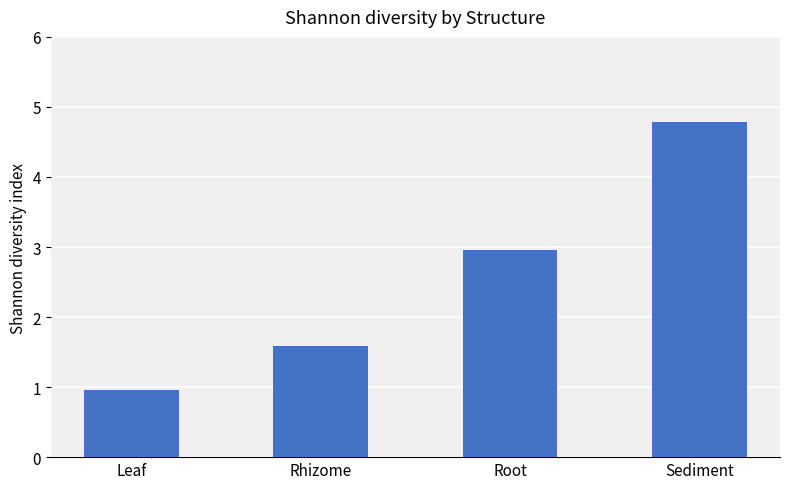

What is the average value?

2.6